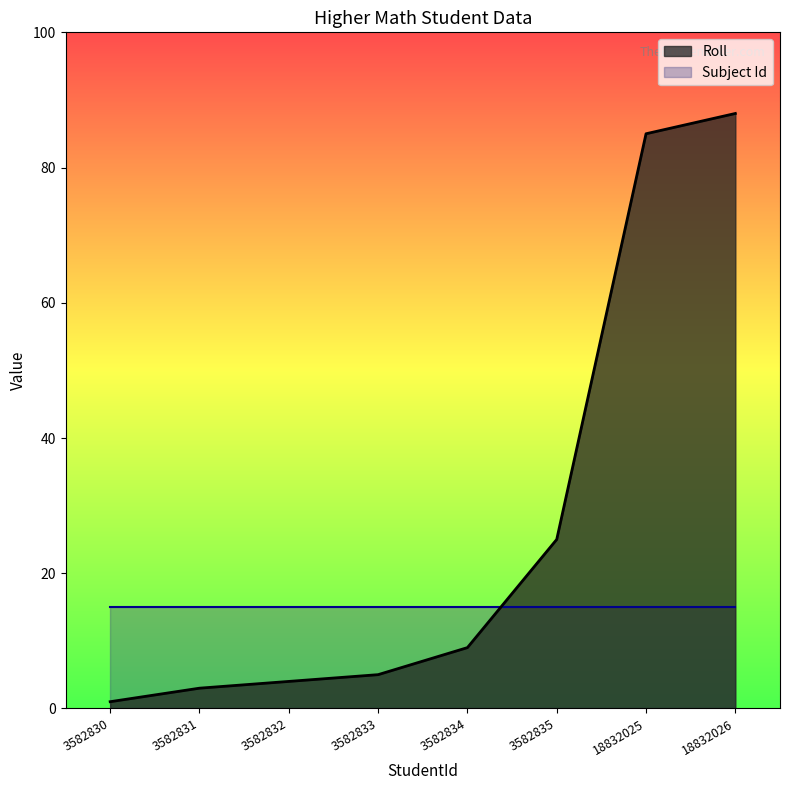

What is the value of the 5th point from the left?

9